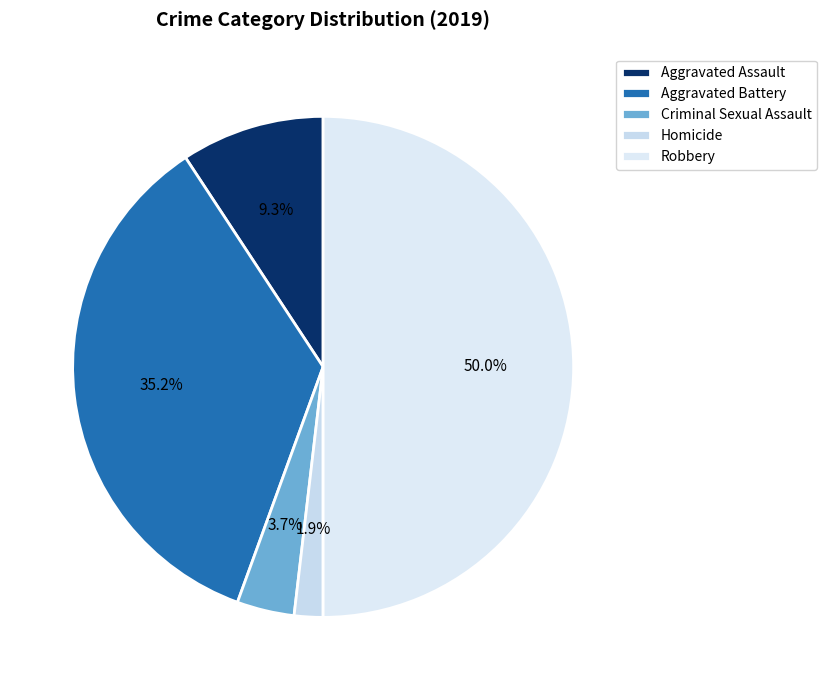

To the nearest percent, what is the combined percentage of Homicide and Criminal Sexual Assault?

6%